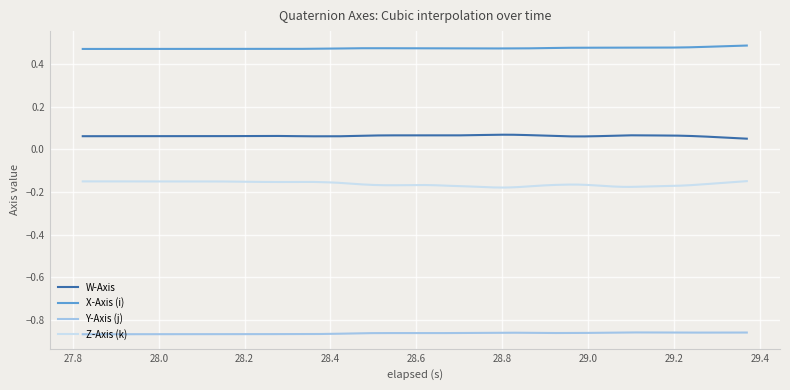

Which series has the largest total across all categories?

X-Axis (i)